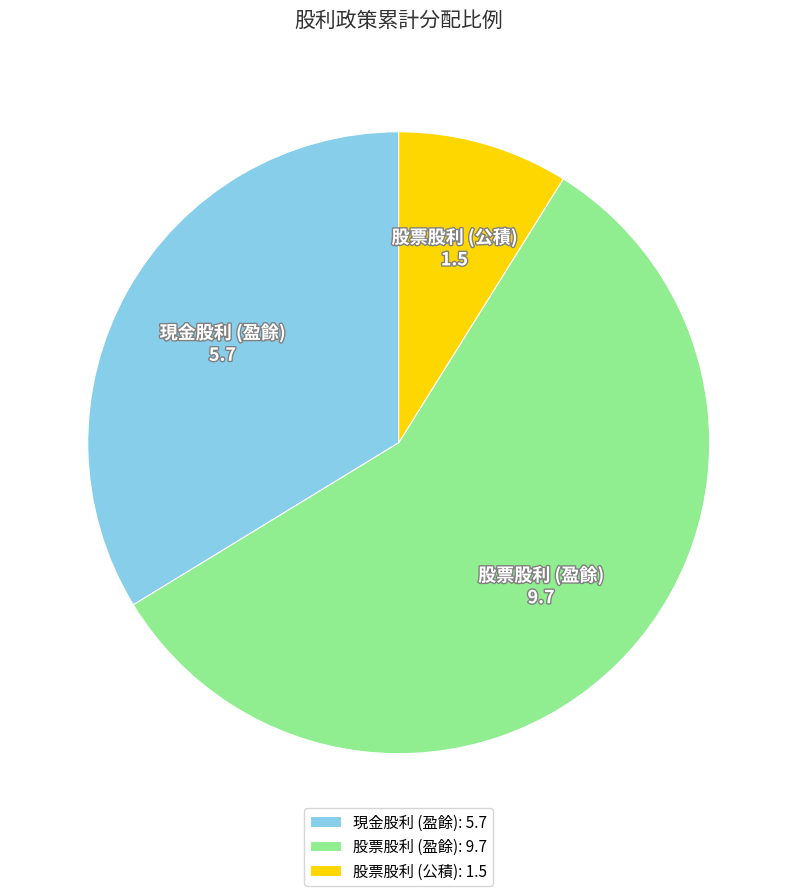

Approximately how many times larger is the value at 現金股利 (盈餘) compared to 股票股利 (盈餘)?

0.6